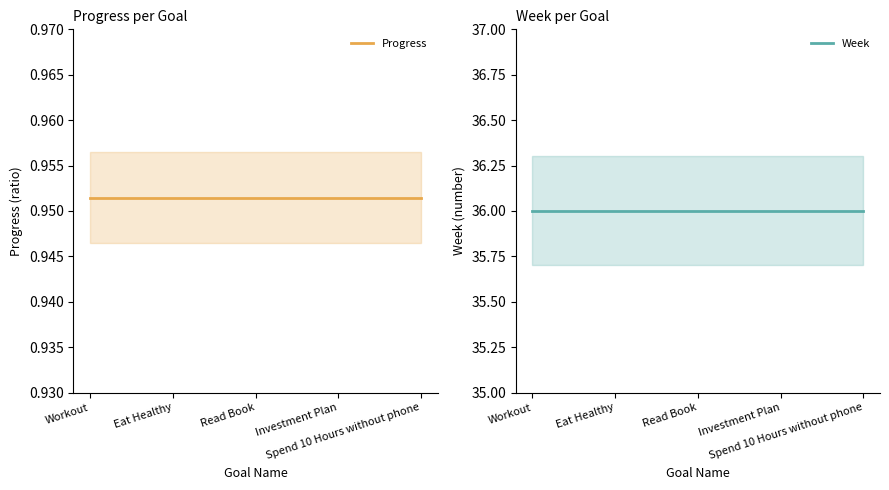

At how many categories does at least one series exceed 29?

5